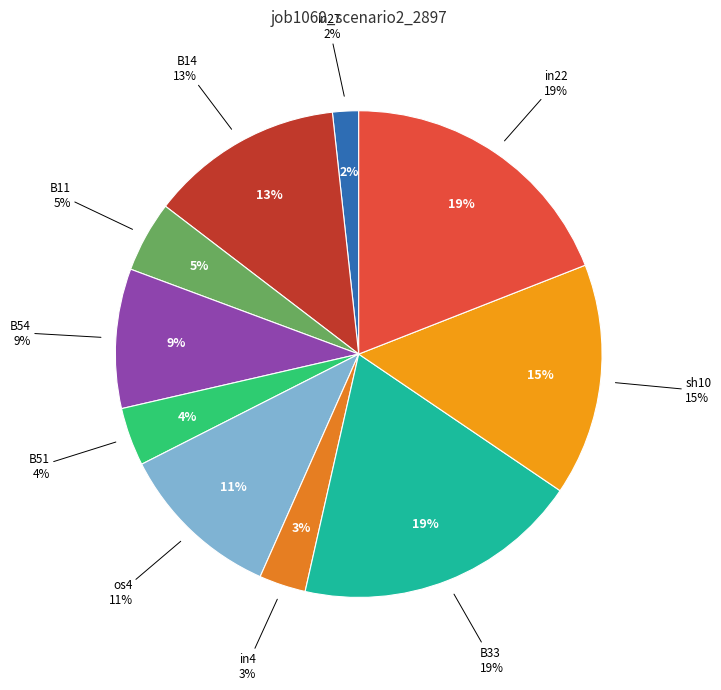

How many segments does this pie chart have?

10